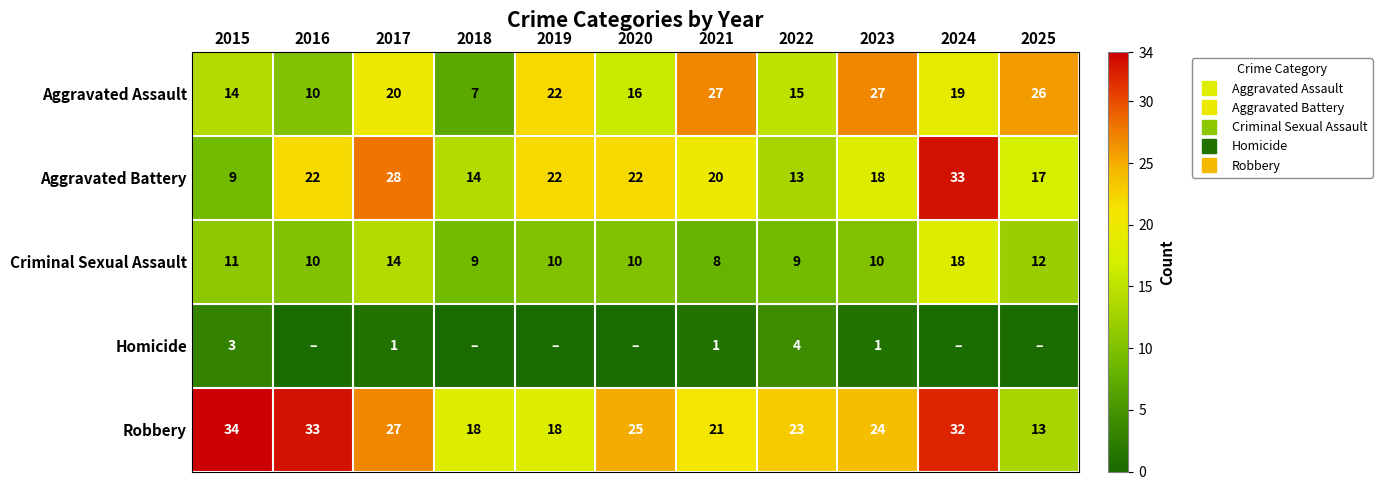

How many data points in Robbery are above 24?

5